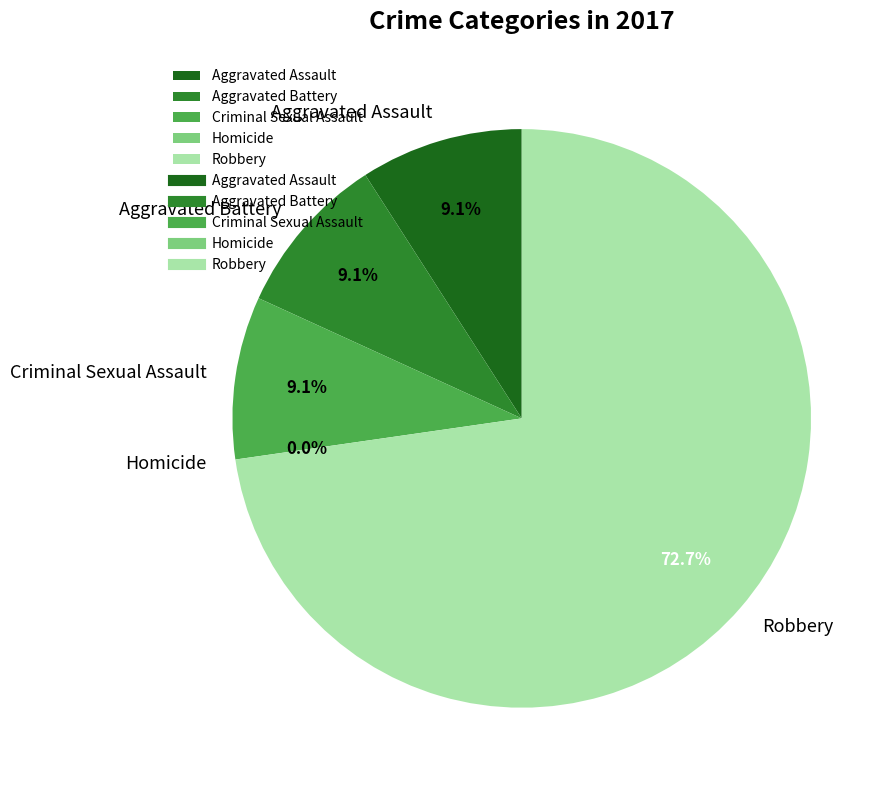

Do Robbery and Aggravated Assault together represent more than half of the pie?

Yes